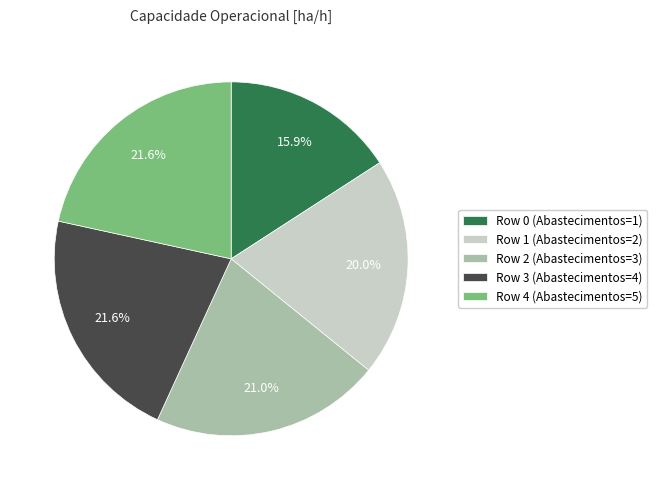

How many segments does this pie chart have?

5